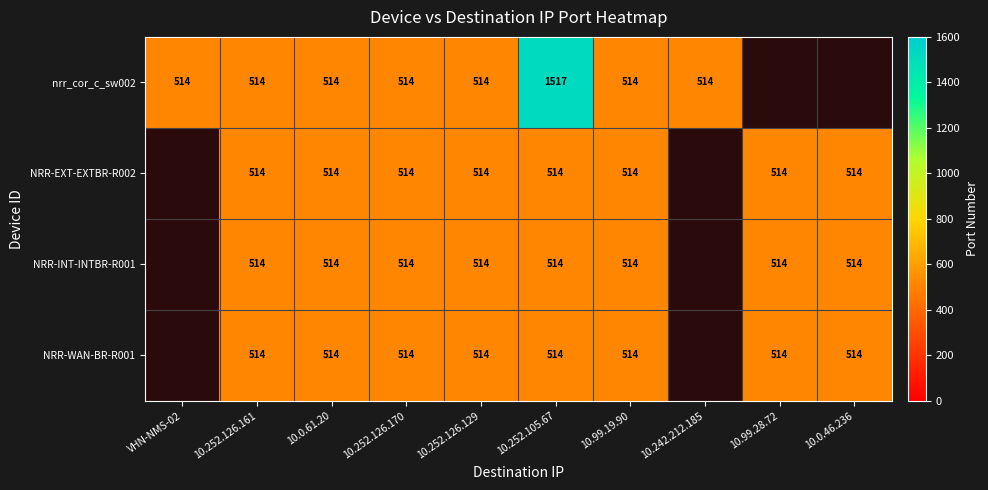

The value of NRR-WAN-BR-R001 at 10.252.126.161 is 514. True or false?

True